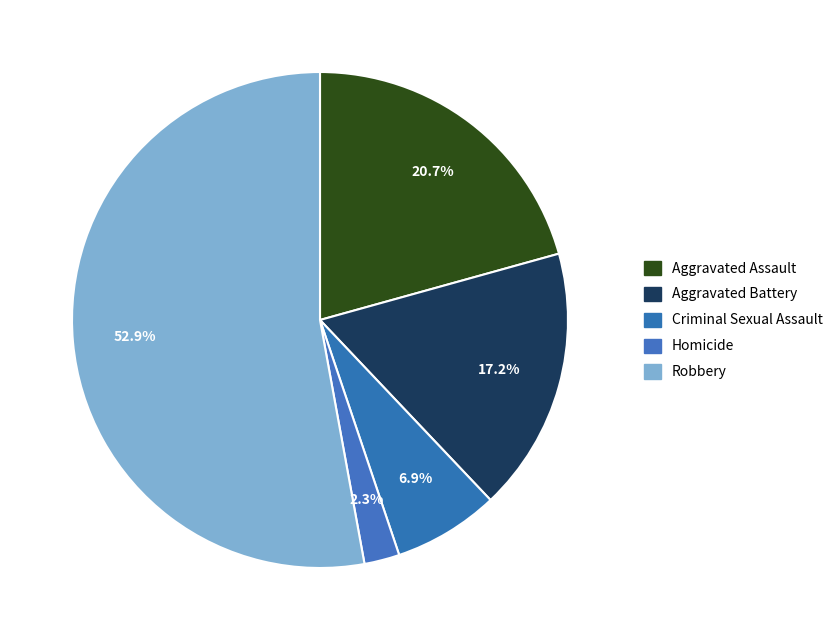

Is it true that Robbery is 58% of the pie?

False